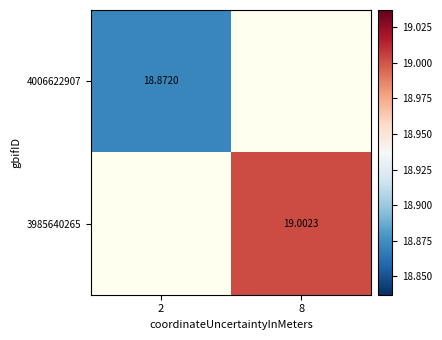

Is the value of 3985640265 at 8 greater than the value of 4006622907 at 2?

Yes